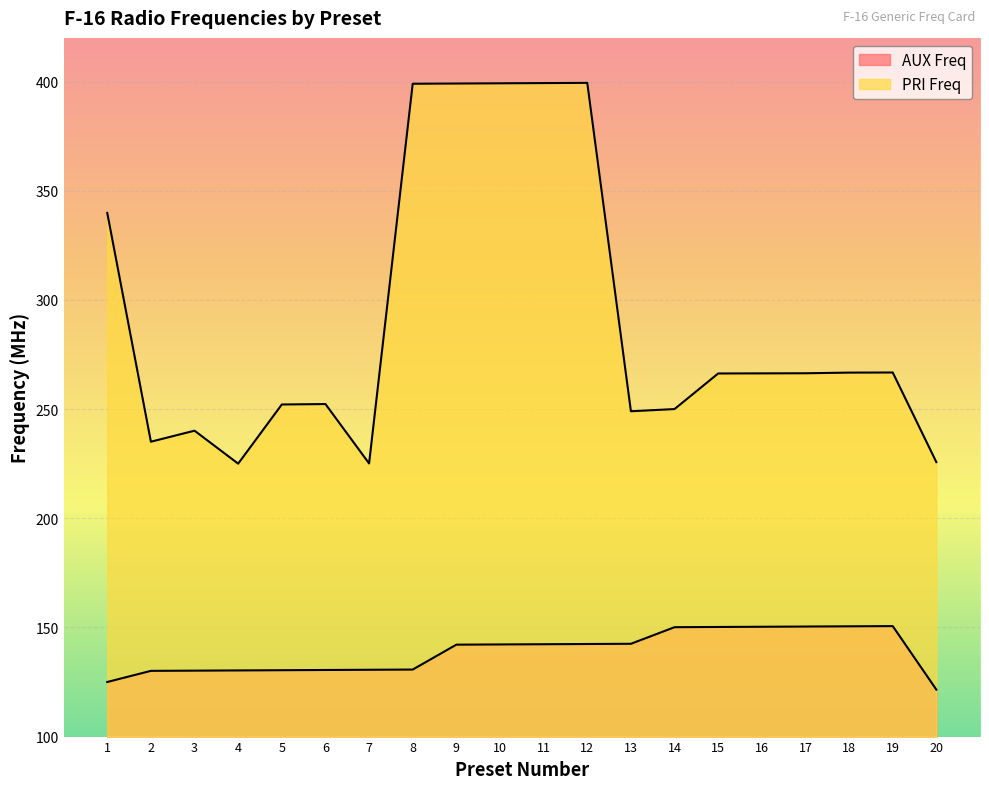

True or false: AUX Freq has more than 1 interior local peaks.

False